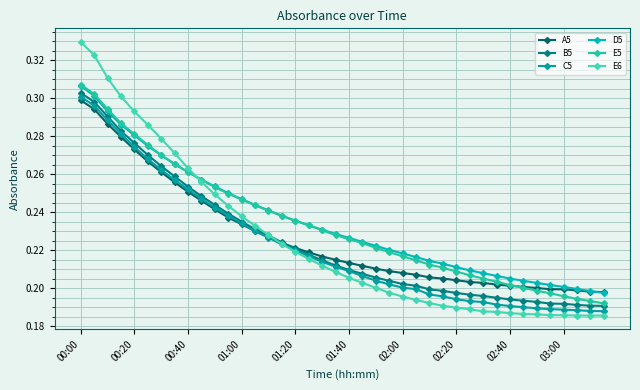

How many lines are shown in the chart?

6